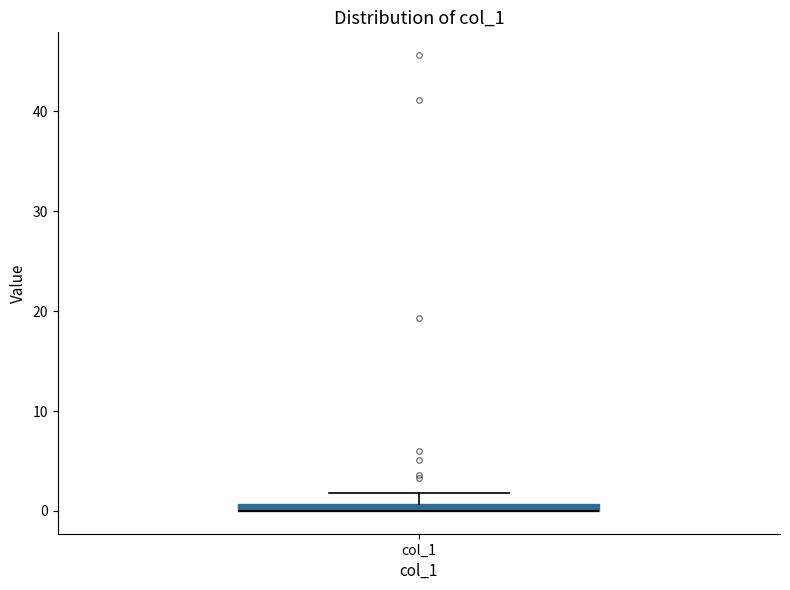

Where does the upper whisker of the box for col_1 end on the y-axis? The values are not printed on the chart, so give them approximately, as read against the axis.

2